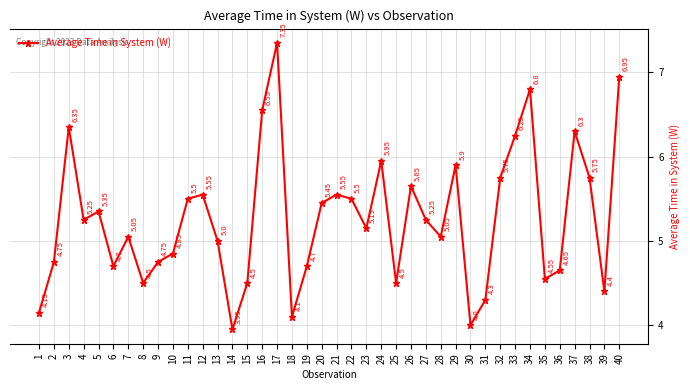

Where is the first local minimum?

4